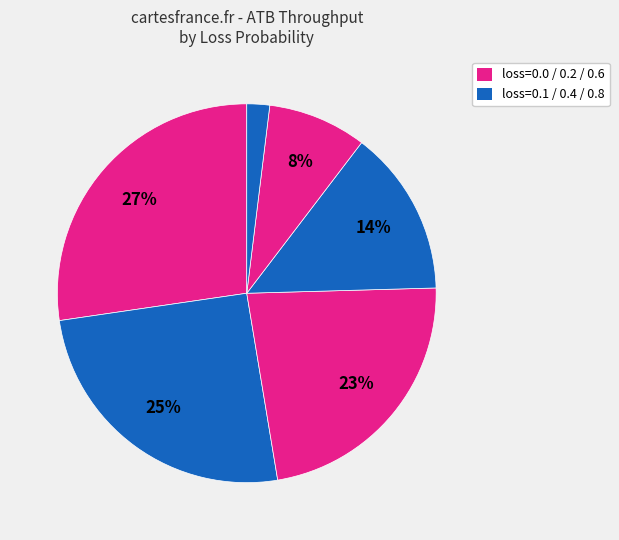

How many segments does this pie chart have?

6